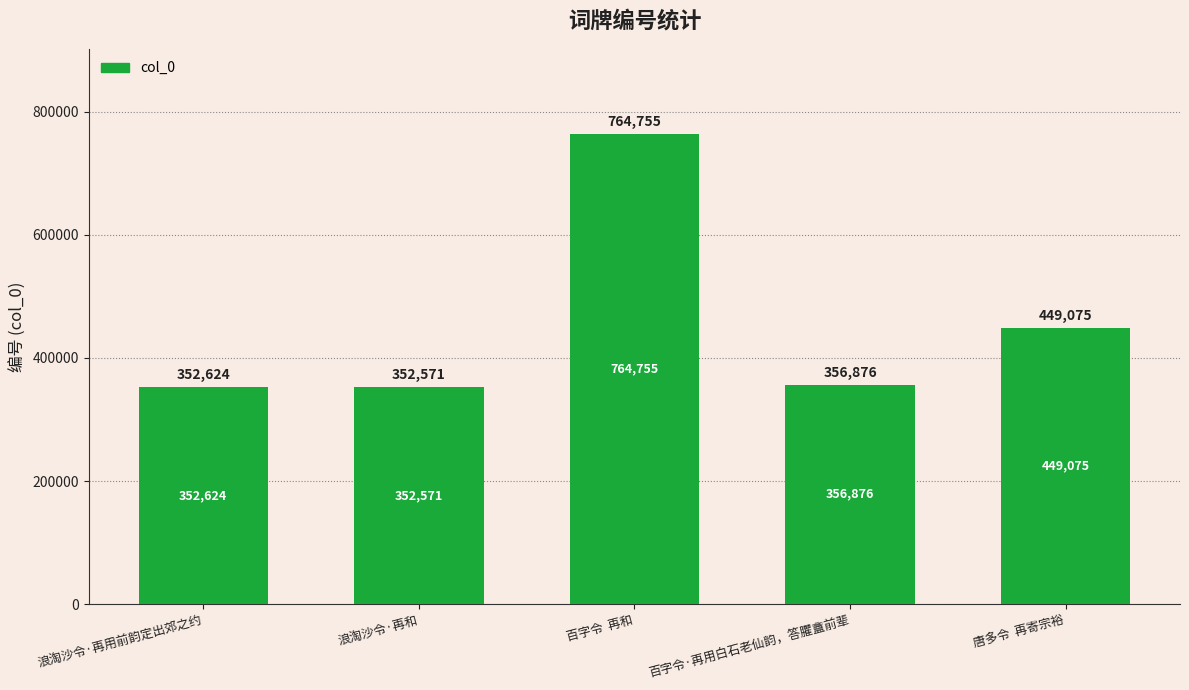

The chart shows a value of 137713 at 百字令·再用白石老仙韵，答臞盦前辈. True or false?

False